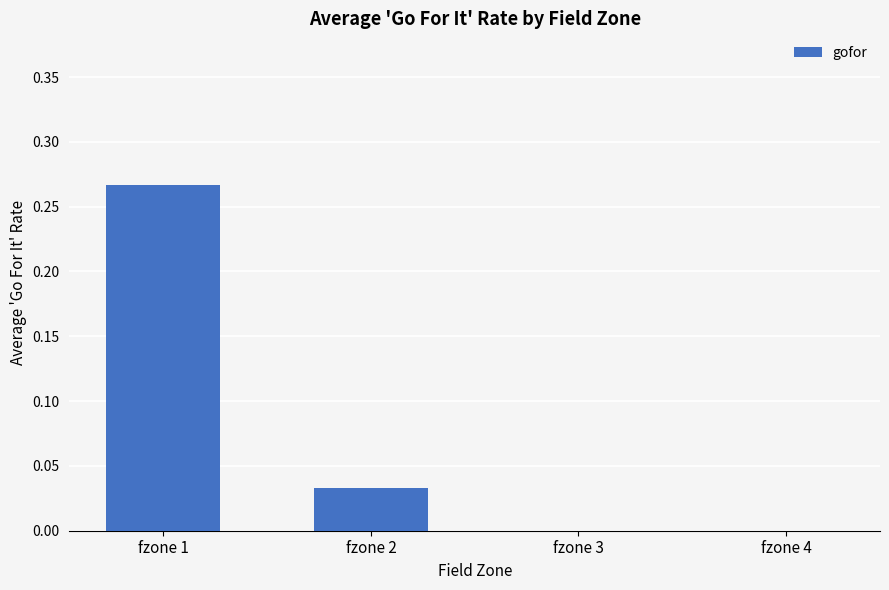

The value at fzone 1 is 0.4. True or false?

False